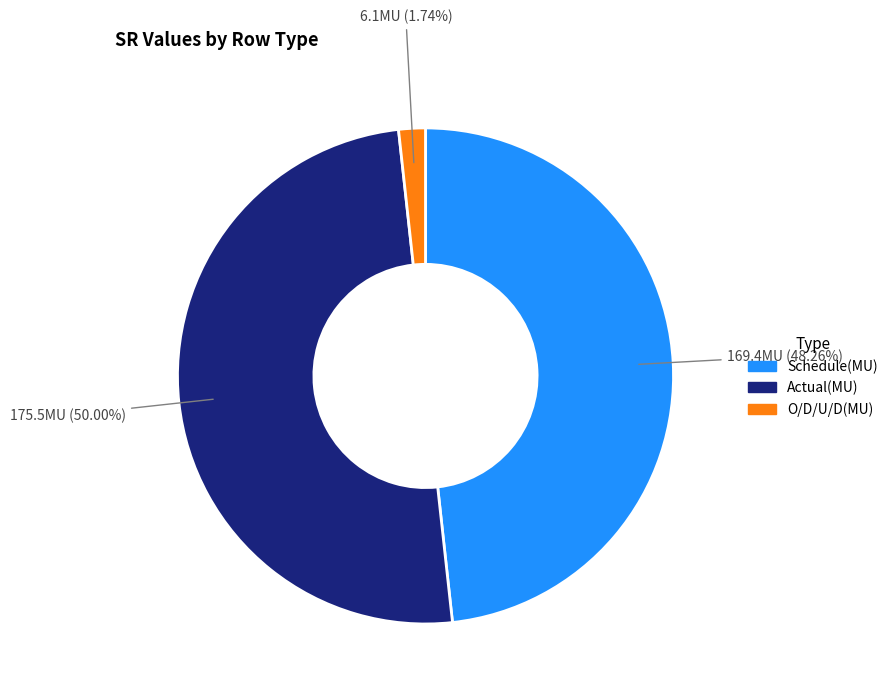

True or false: Schedule(MU) accounts for 58% of the total.

False